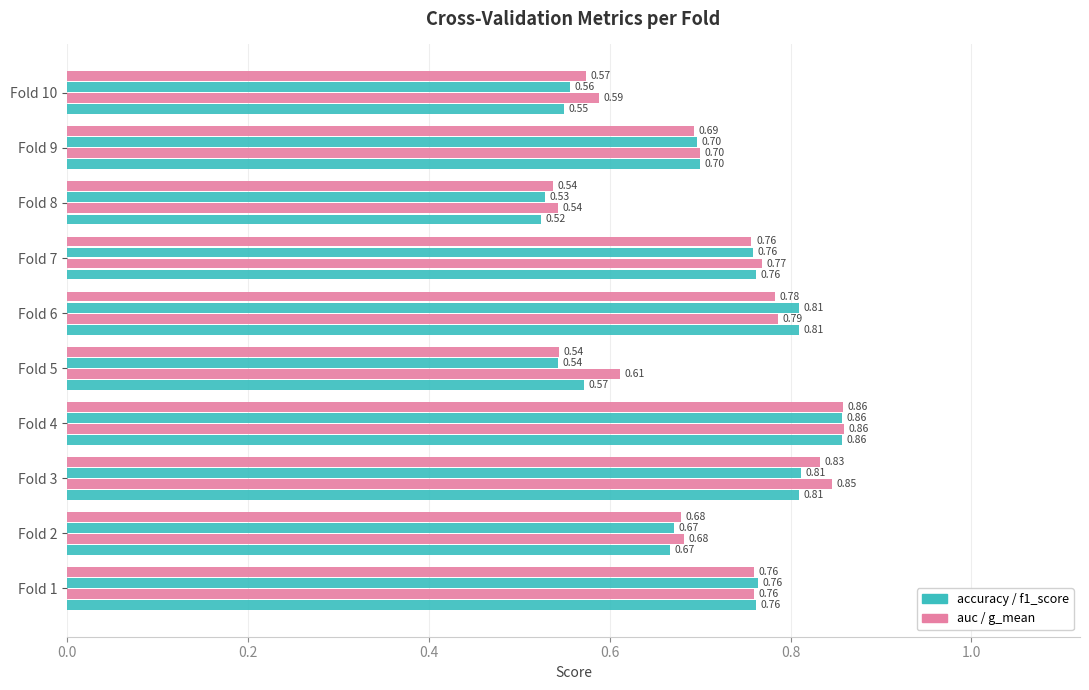

How many categories are shown in the chart?

10